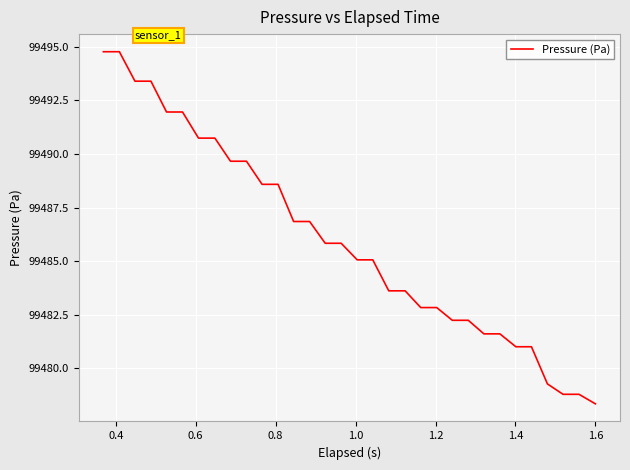

What is the minimum value shown in the chart?

99478.3